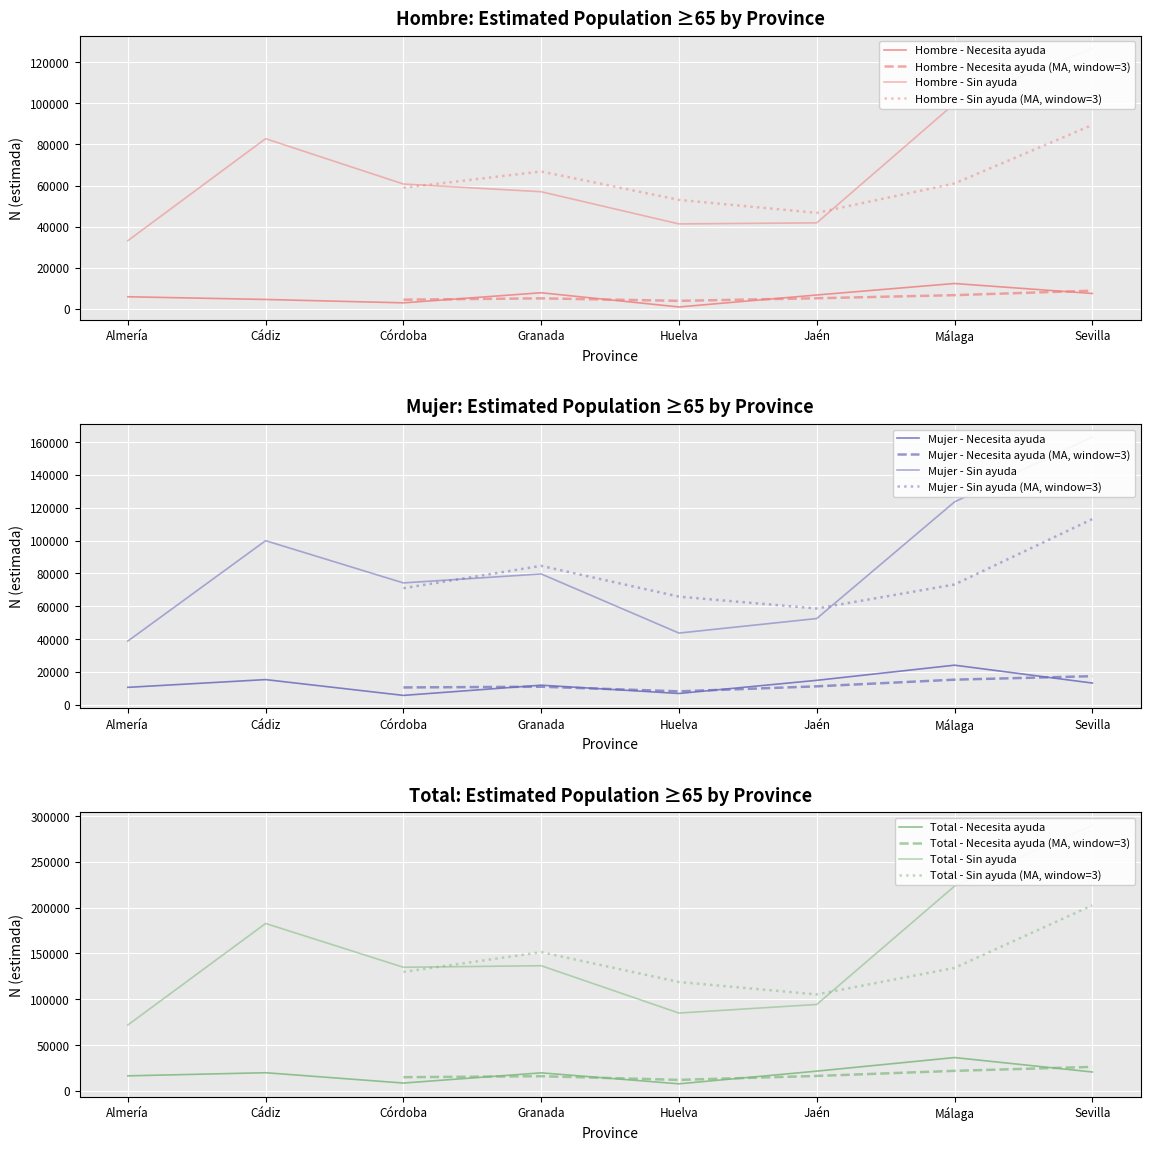

The Mujer - N estimada (Necesita ayuda) series shows 6070 at Málaga. True or false?

False